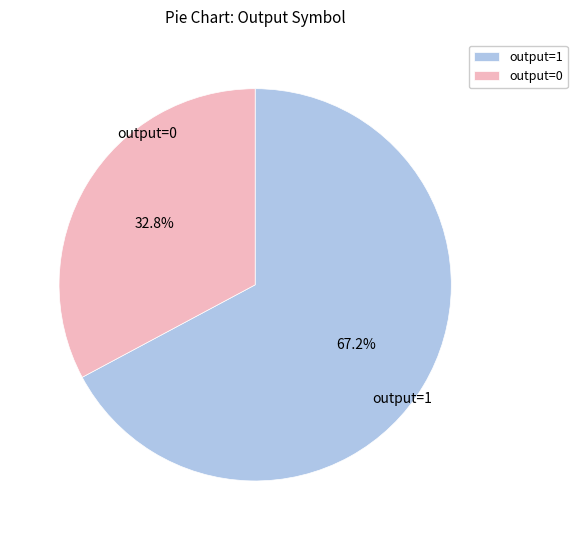

What is the largest slice in the pie chart?

output=1